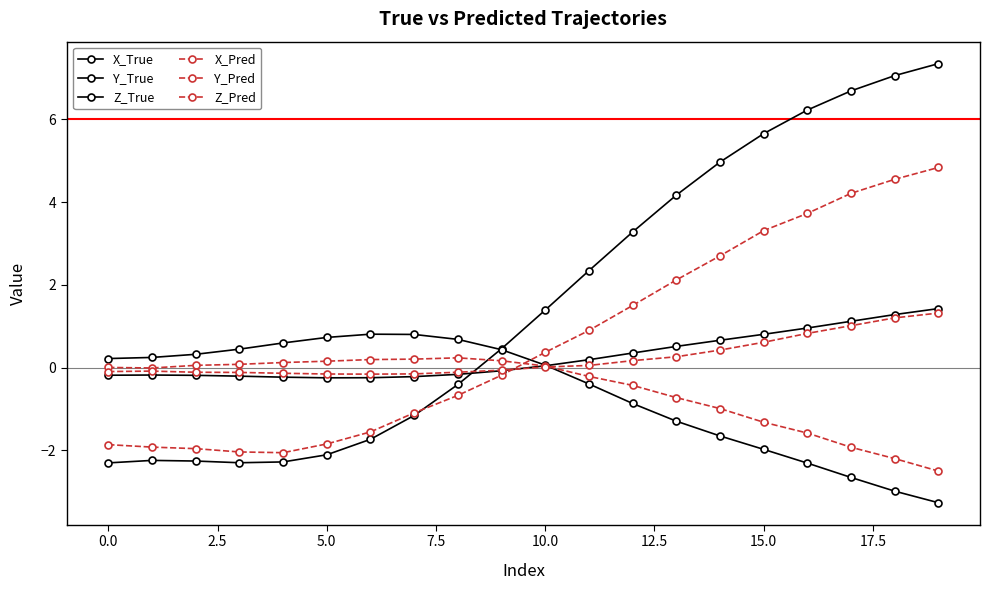

Count the number of data series in this chart.

6